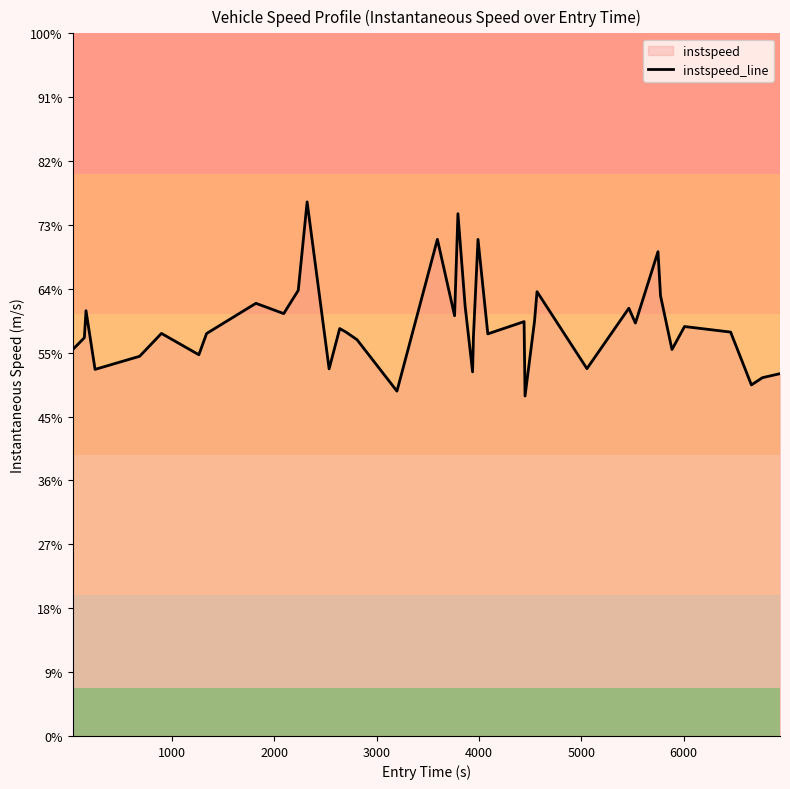

How many data points are less than 12?

11